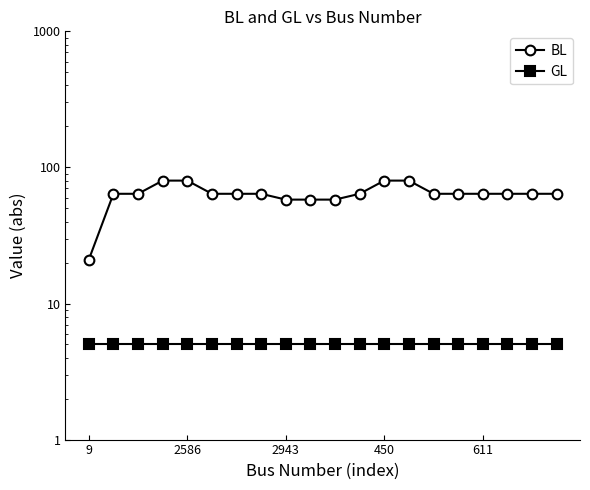

Between 2586 and 611, which series saw the biggest shift?

BL